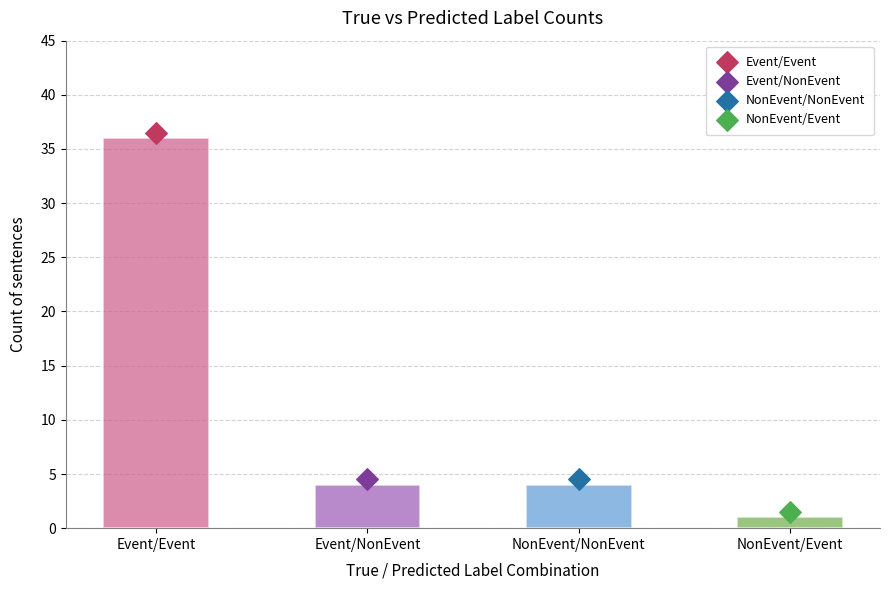

Which series has the widest spread of Y values?

true_label=Event, pred_label=Event